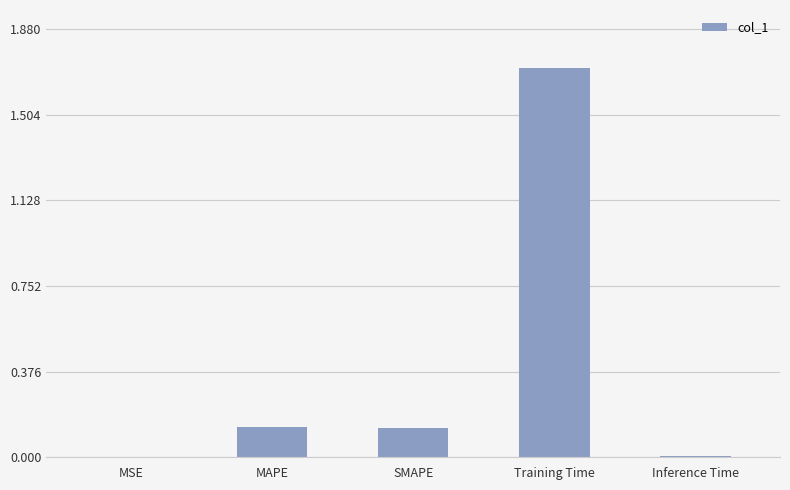

True or false: the data shows 0.0 at MSE.

True